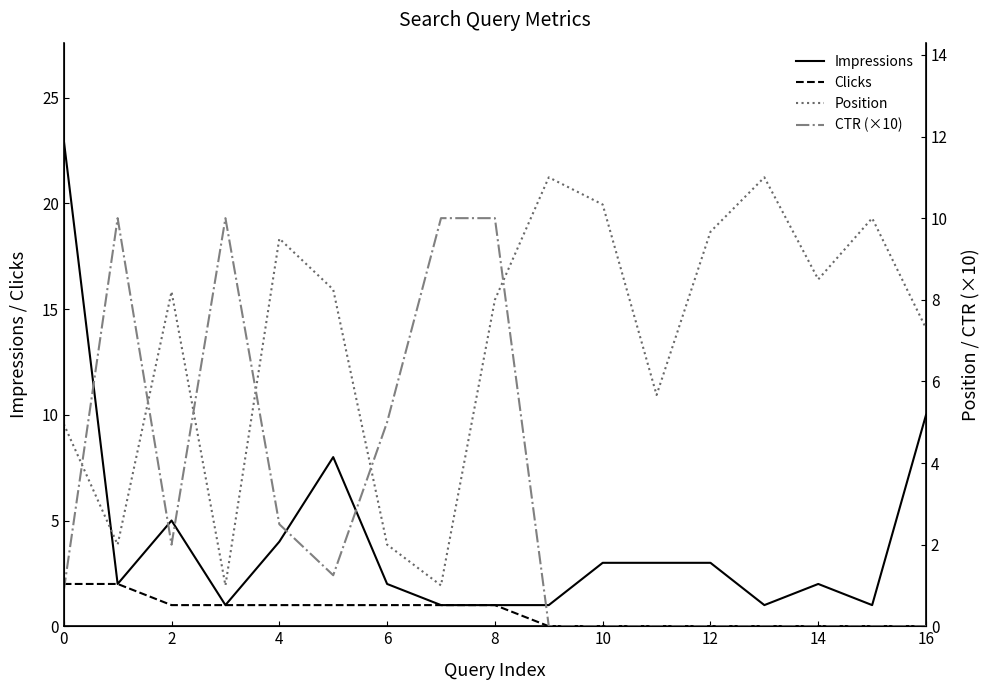

True or false: CTR (×10) has more than 2 interior local peaks.

False